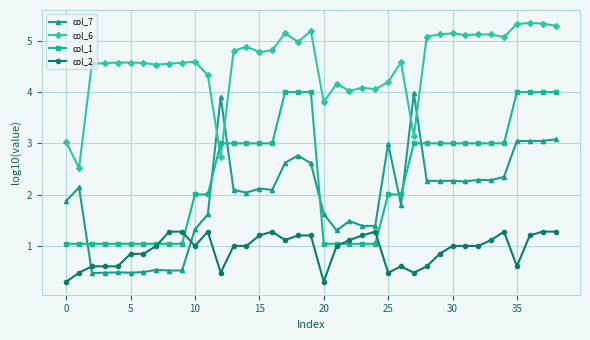

Is this an area chart (filled region under the line)?

No